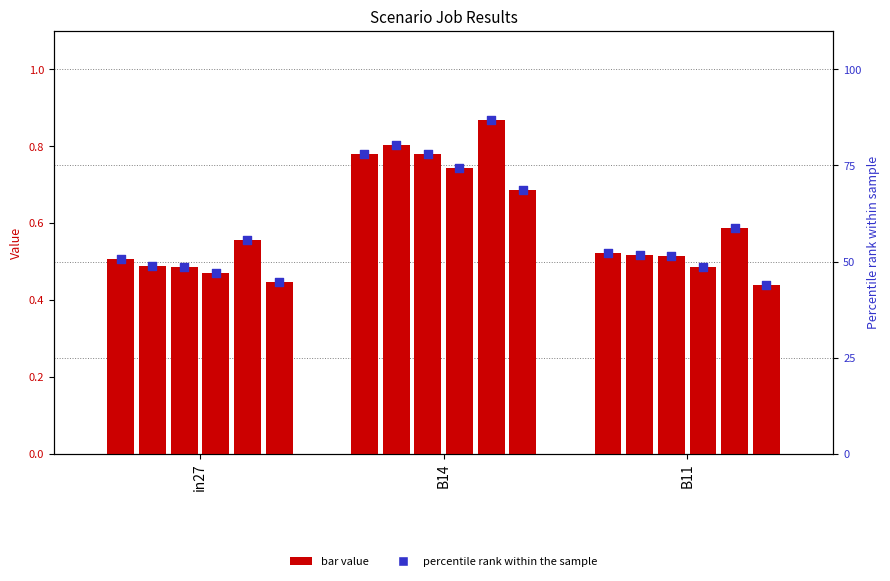

What is the change in value from in27 to B11?

+1.5